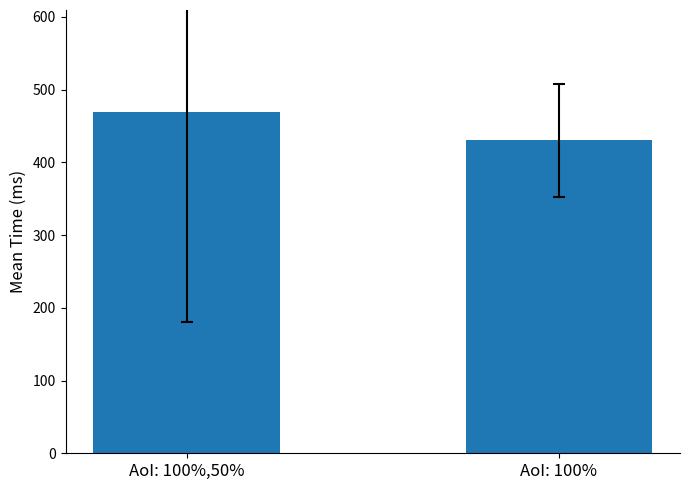

Count the number of data series in this chart.

1